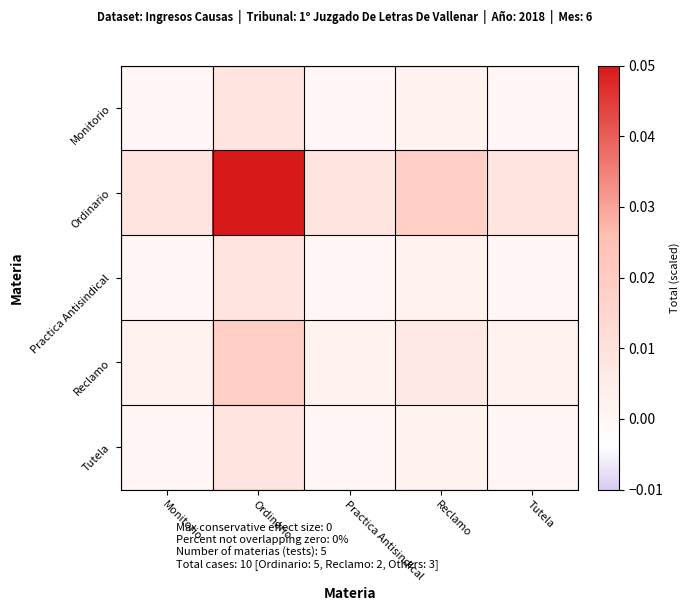

Reading right to left, transcribe all the data shown in this chart.

Monitorio: Tutela=0.0	Reclamo=0.0	Practica Antisindical=0.0	Ordinario=0.0	Monitorio=0.0
Ordinario: Tutela=0.0	Reclamo=0.0	Practica Antisindical=0.0	Ordinario=0.1	Monitorio=0.0
Practica Antisindical: Tutela=0.0	Reclamo=0.0	Practica Antisindical=0.0	Ordinario=0.0	Monitorio=0.0
Reclamo: Tutela=0.0	Reclamo=0.0	Practica Antisindical=0.0	Ordinario=0.0	Monitorio=0.0
Tutela: Tutela=0.0	Reclamo=0.0	Practica Antisindical=0.0	Ordinario=0.0	Monitorio=0.0